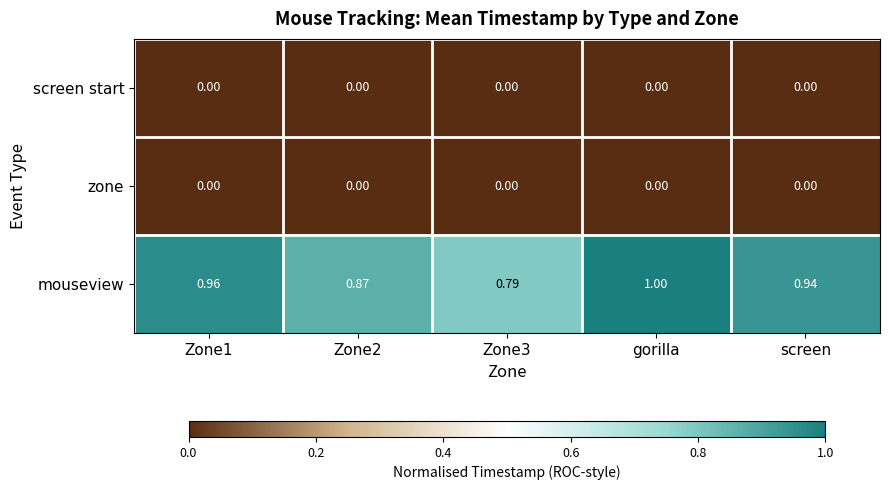

Which series changed the most between Zone3 and gorilla?

mouseview